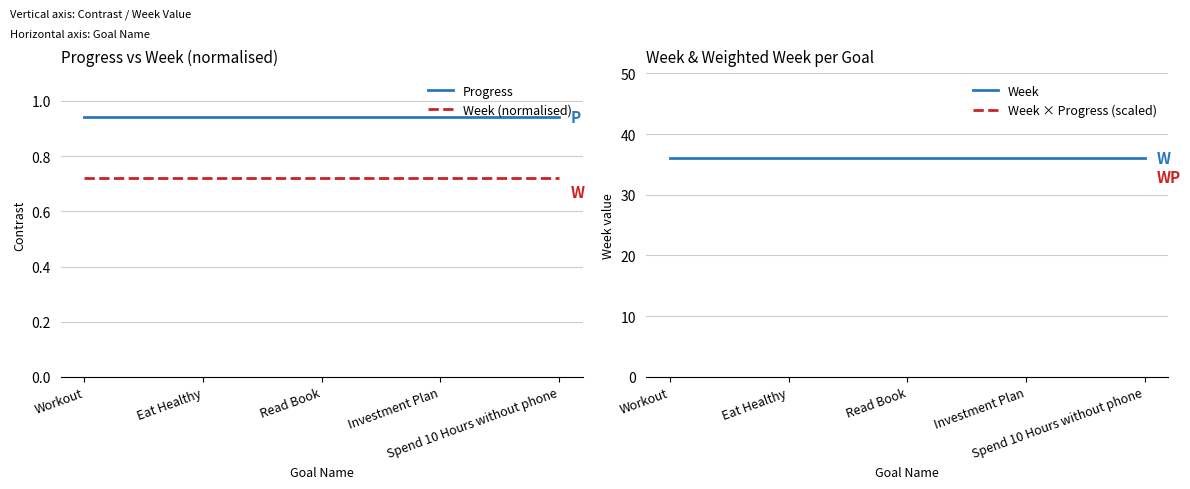

Where is Progress nearest to the value 0?

Workout